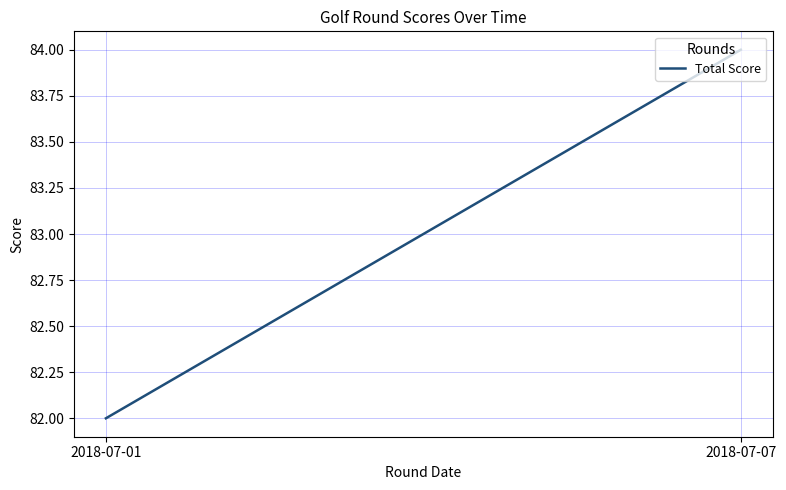

Which has a higher value, 2018-07-07 or 2018-07-01?

2018-07-07